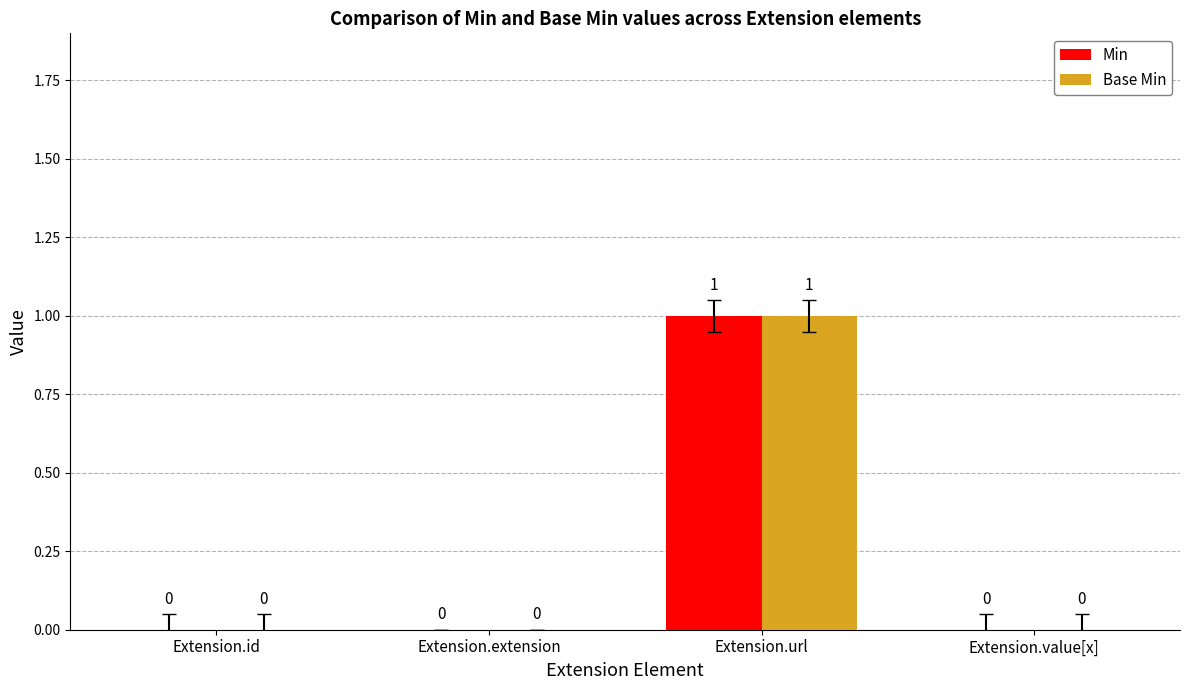

Which label corresponds to the largest value in the chart?

Extension.url